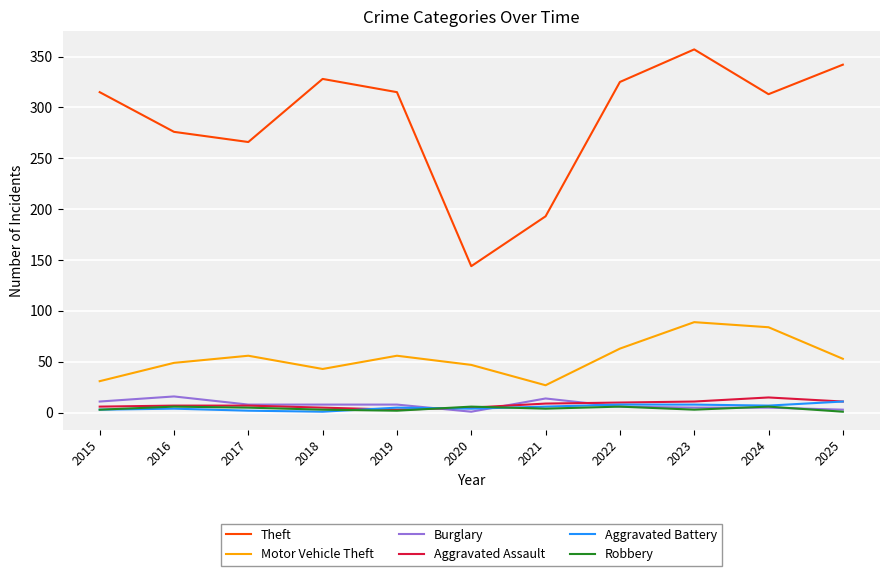

Is the value of Motor Vehicle Theft at 2019 greater than the value of Burglary at 2015?

Yes